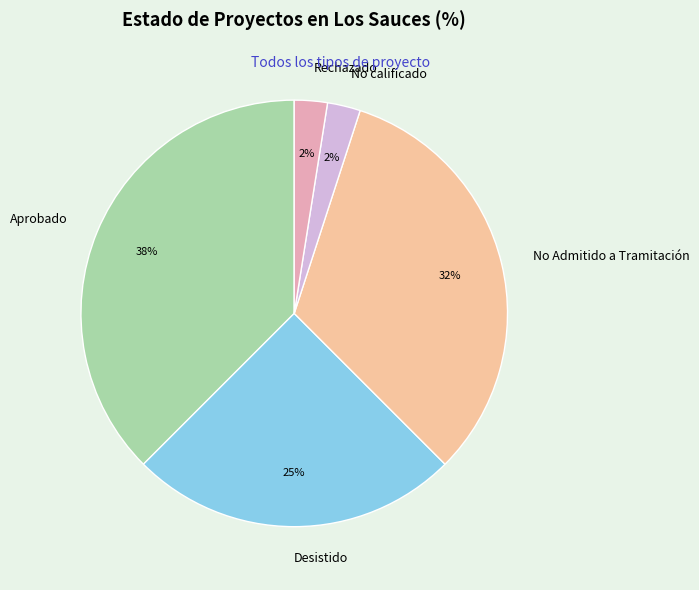

To the nearest percent, what is the difference between the No Admitido a Tramitación and Aprobado slice percentages?

5%